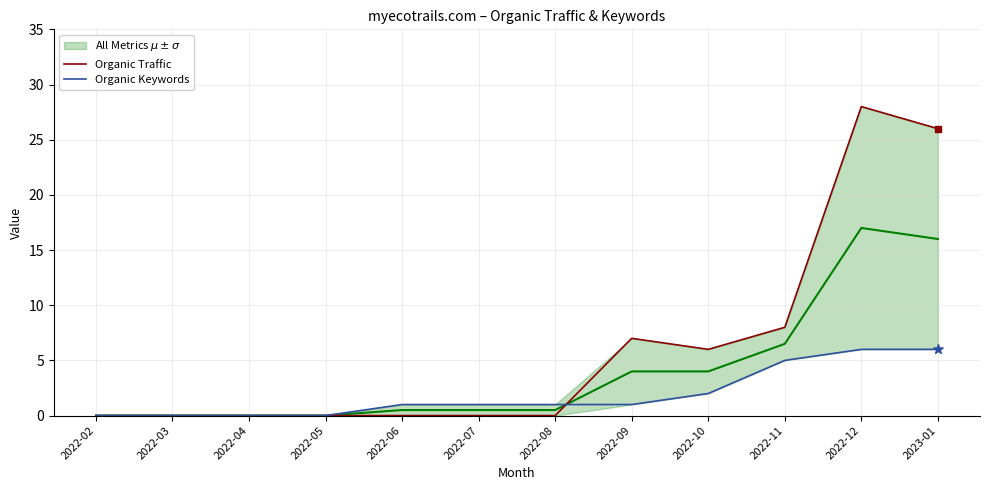

What are all the series names shown in the legend?

Organic Traffic, Organic Keywords